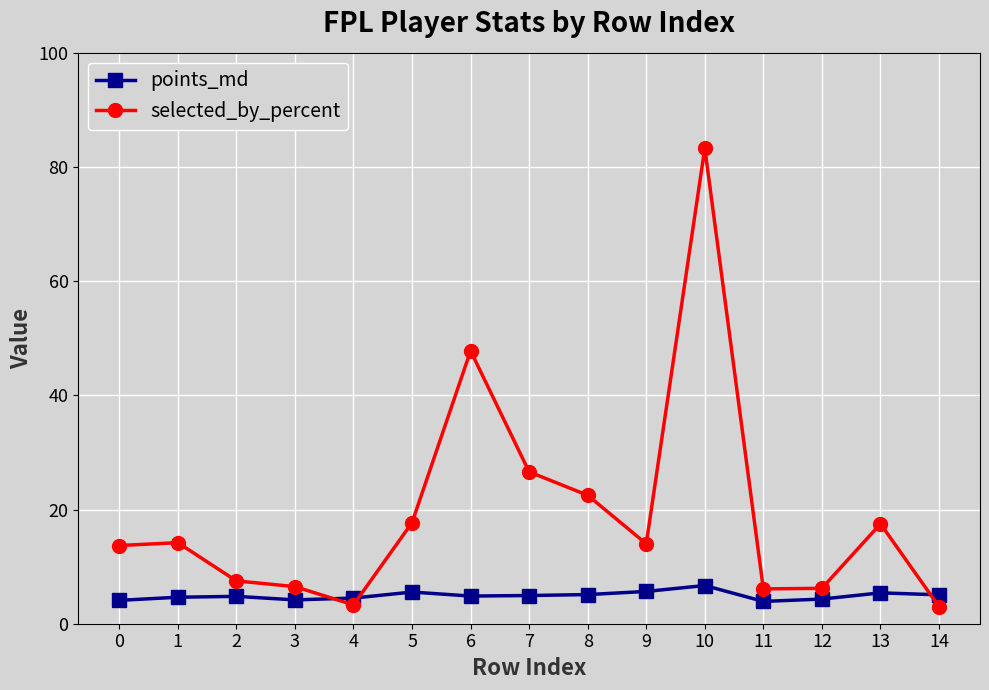

Is the value of selected_by_percent at 3 greater than the value of points_md at 7?

Yes